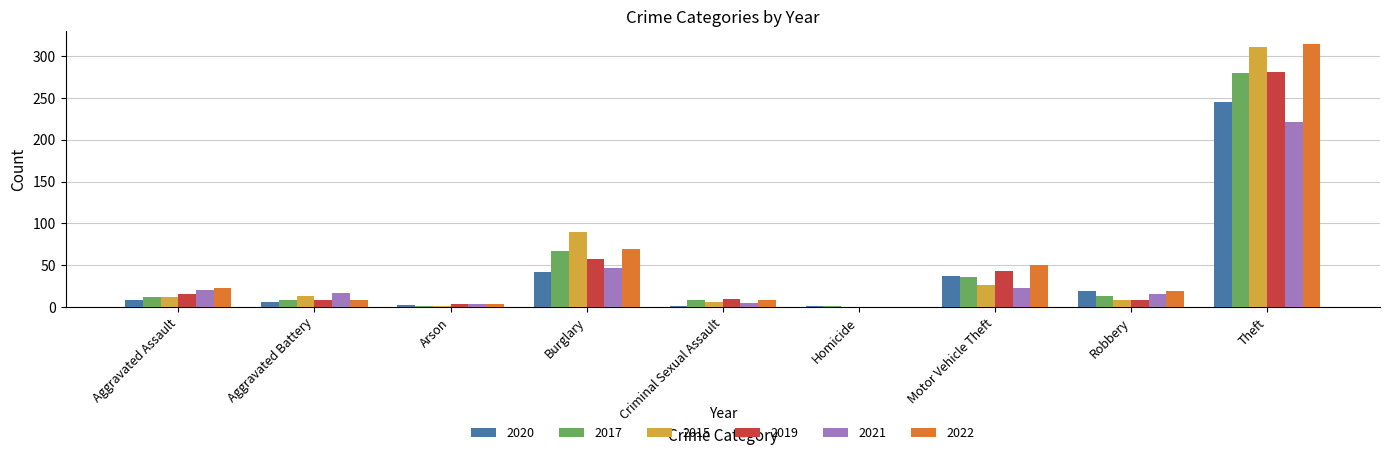

Which category has the highest value in the 2022 series?

Theft